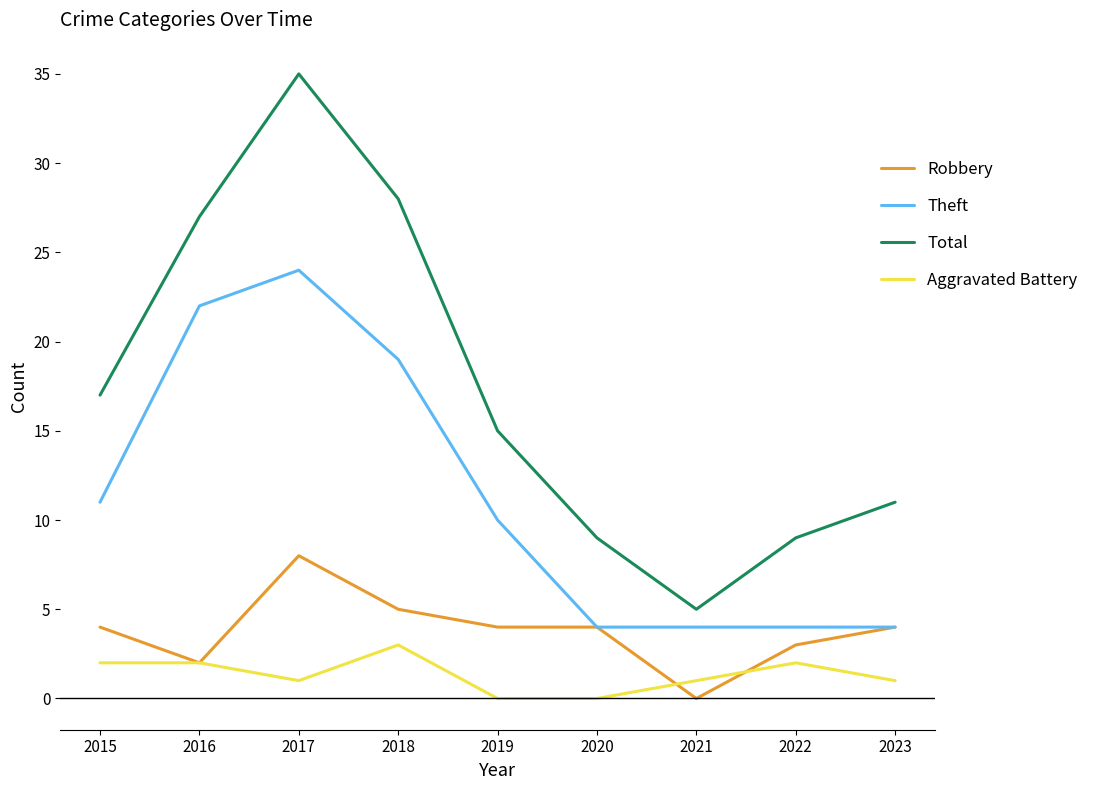

Rank the series by their average value, from lowest to highest.

Aggravated Battery, Robbery, Theft, Total